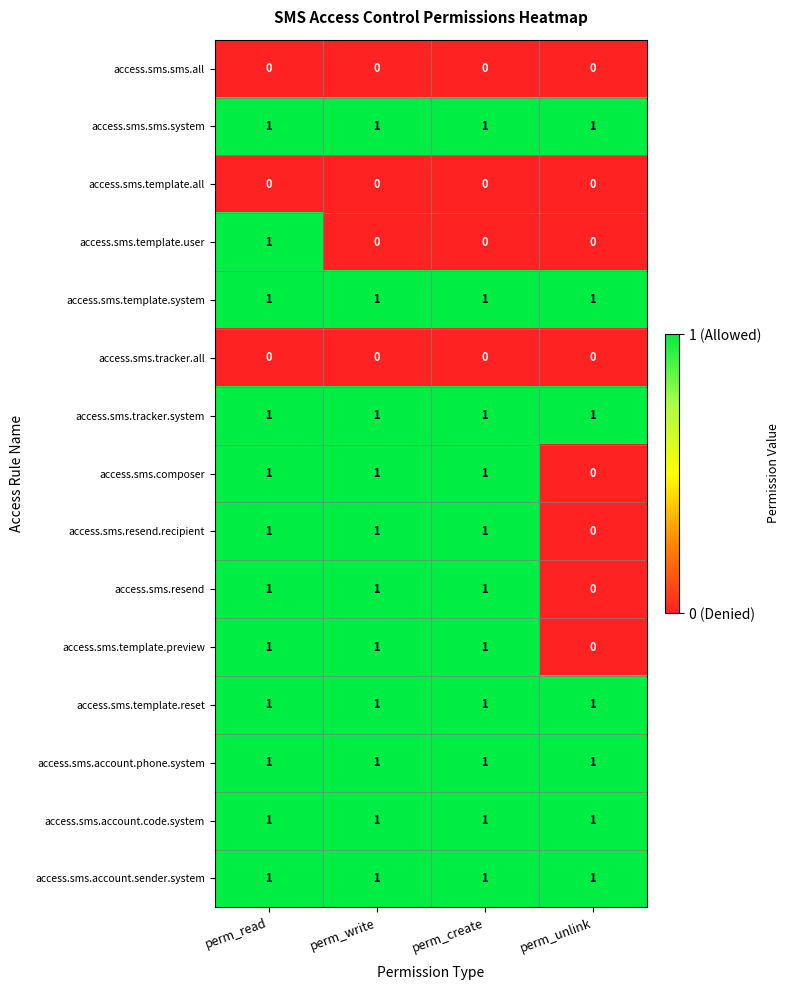

True or false: access.sms.account.phone.system has a value of 1 at perm_write.

True